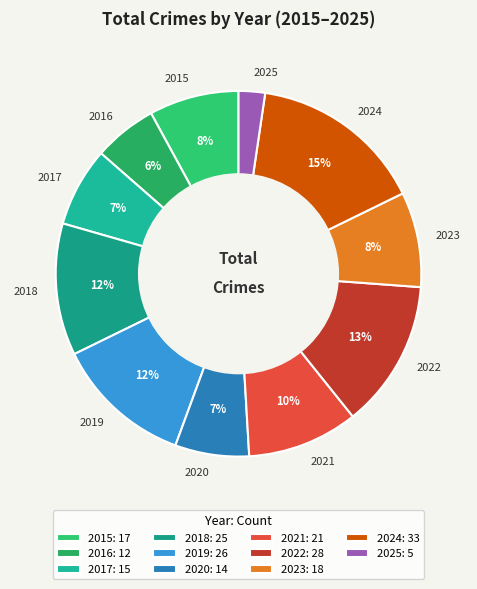

Do 2025 and 2021 together represent more than half of the pie?

No